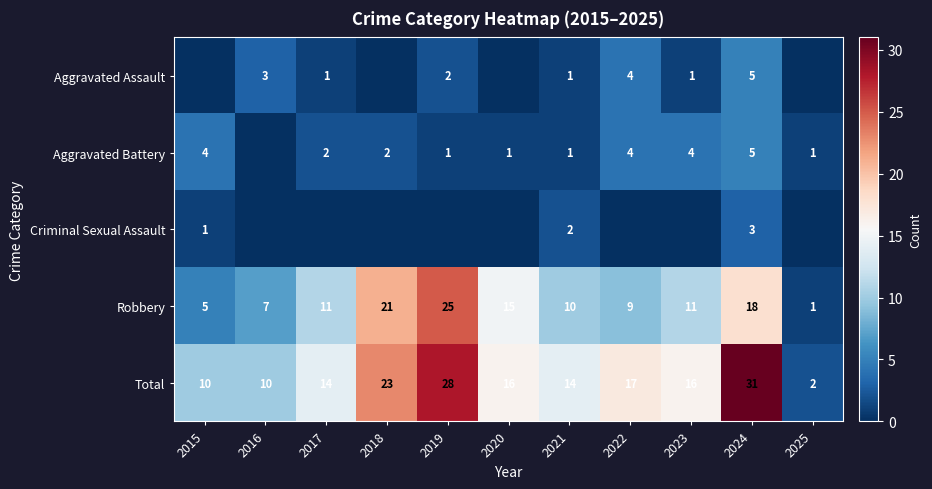

What is the difference between the maximum and second lowest values in the Total series?

21